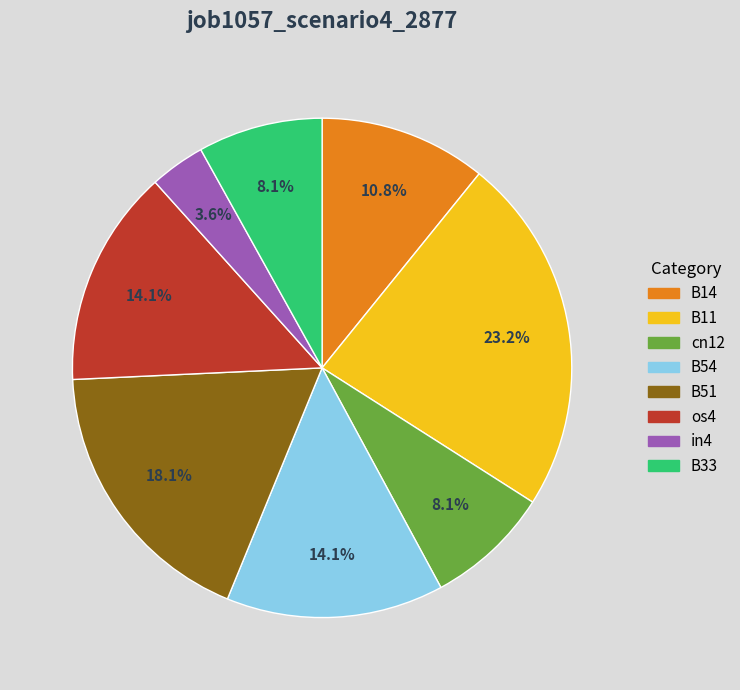

True or false: cn12 accounts for 8% of the total.

True